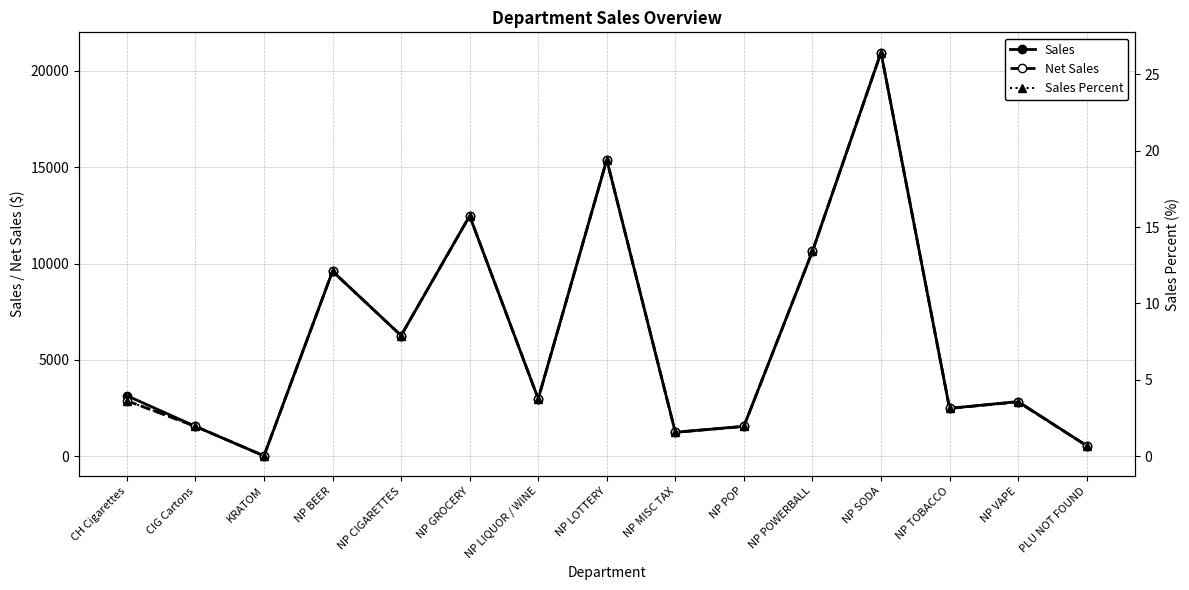

Rank the categories by Sales value from highest to lowest.

NP SODA, NP LOTTERY, NP GROCERY, NP POWERBALL, NP BEER, NP CIGARETTES, CH Cigarettes, NP LIQUOR / WINE, NP VAPE, NP TOBACCO, NP POP, CIG Cartons, NP MISC TAX, PLU NOT FOUND, KRATOM